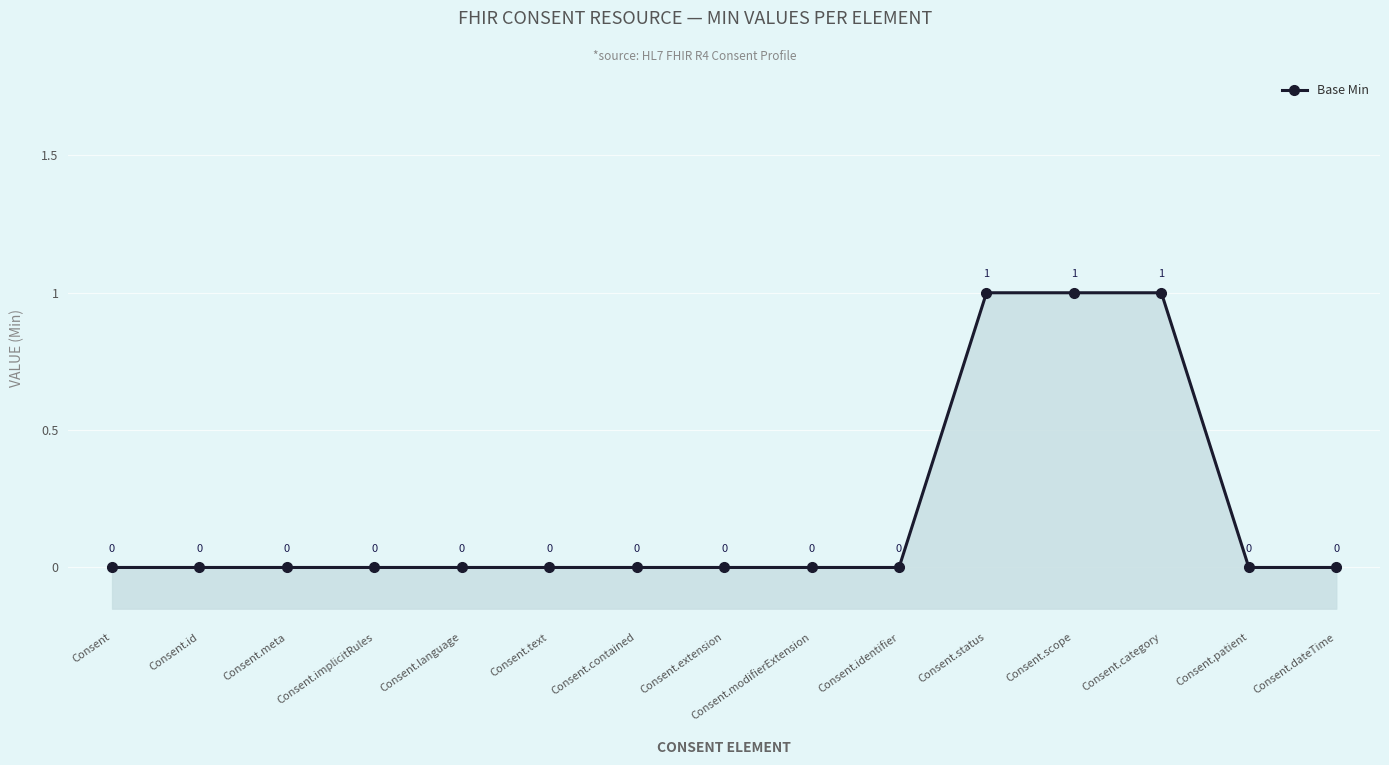

What is the difference between the maximum and minimum values?

1